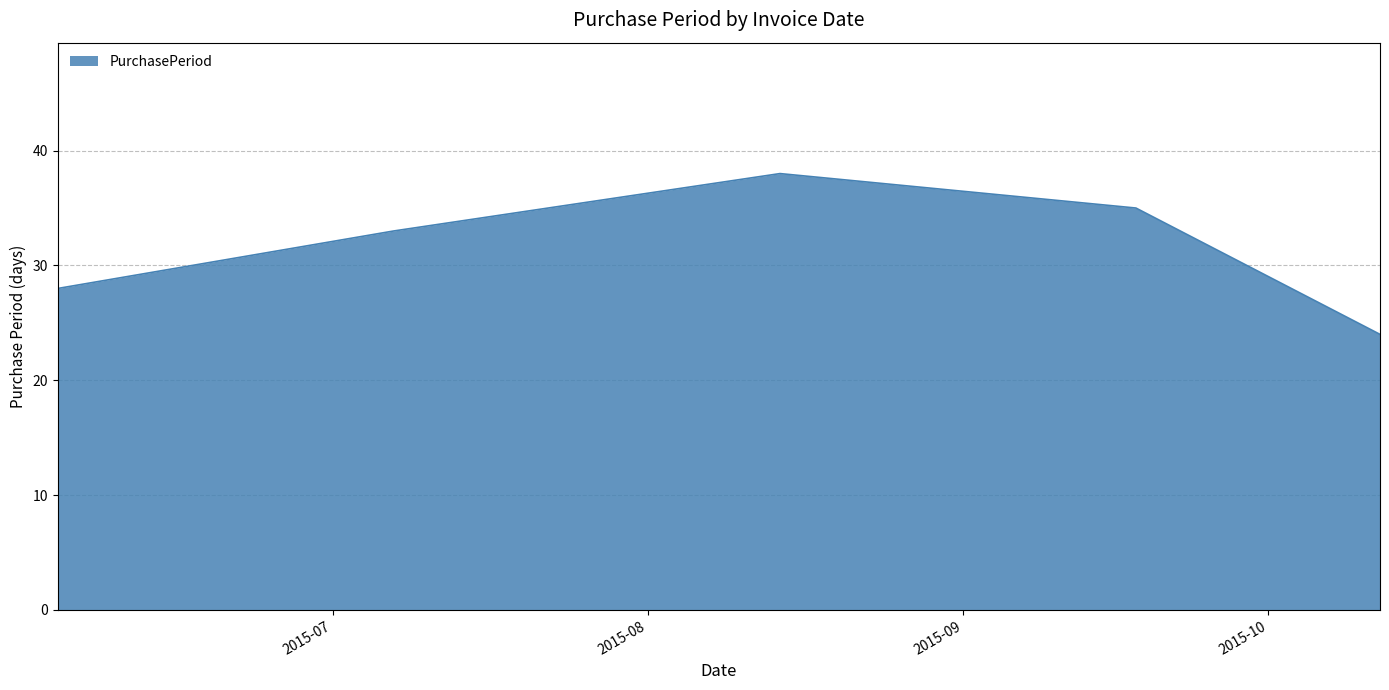

What is the average value?

32